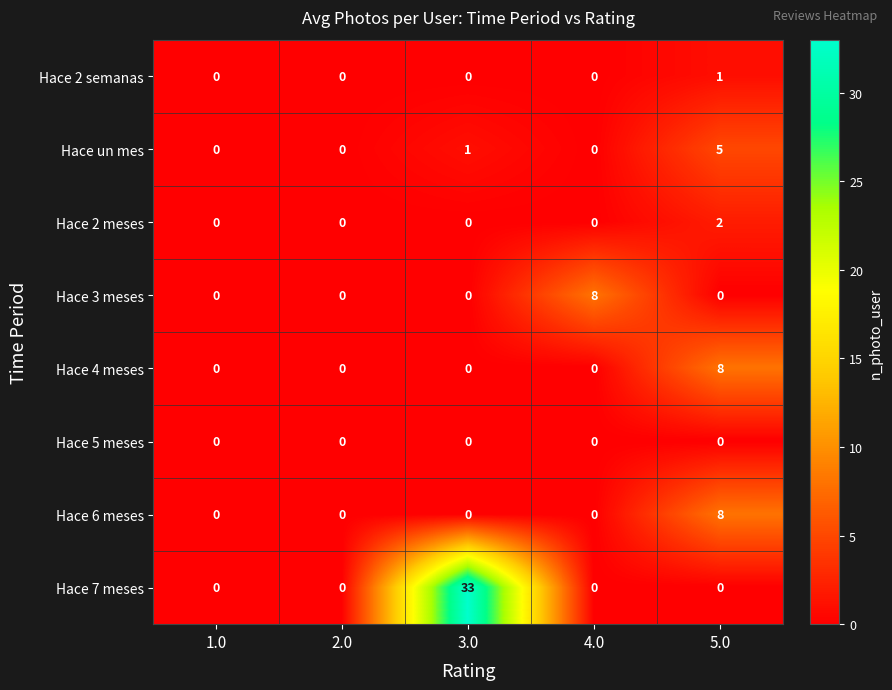

At which label does Hace 6 meses reach its peak?

5.0